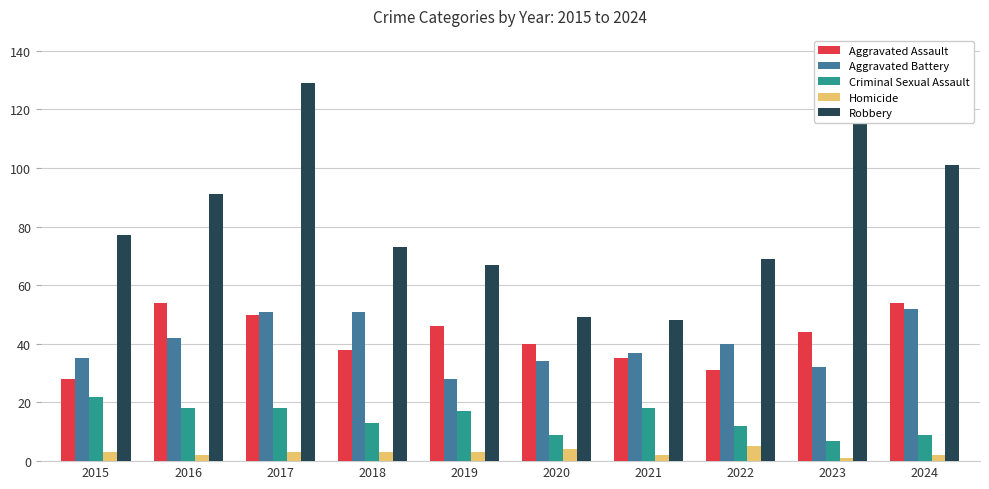

The value of Aggravated Assault at 2020 is 40. True or false?

True